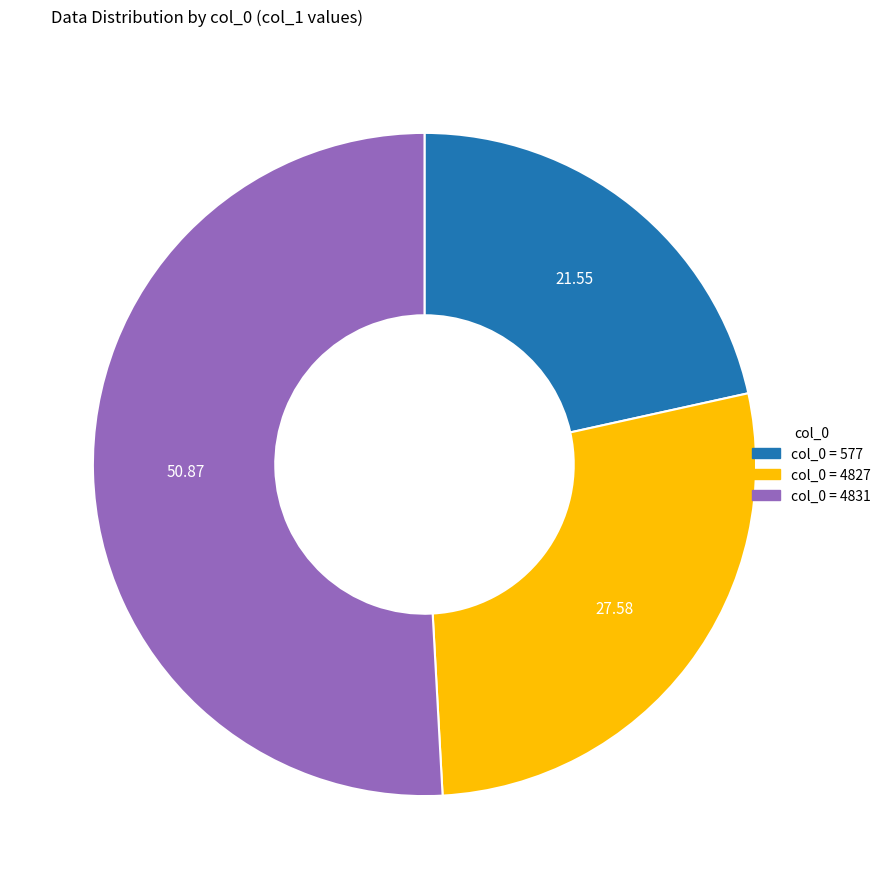

Is there any slice that represents more than half of the pie?

Yes